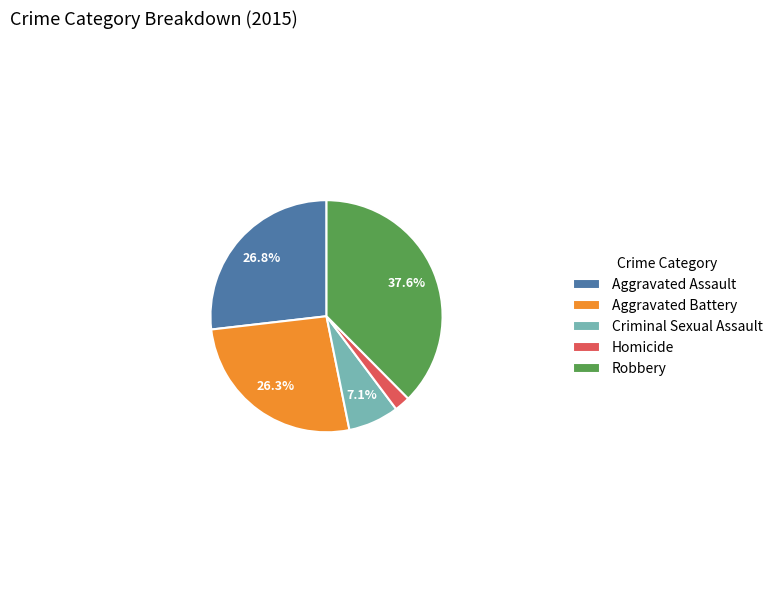

To the nearest percent, what portion does Robbery represent?

38%